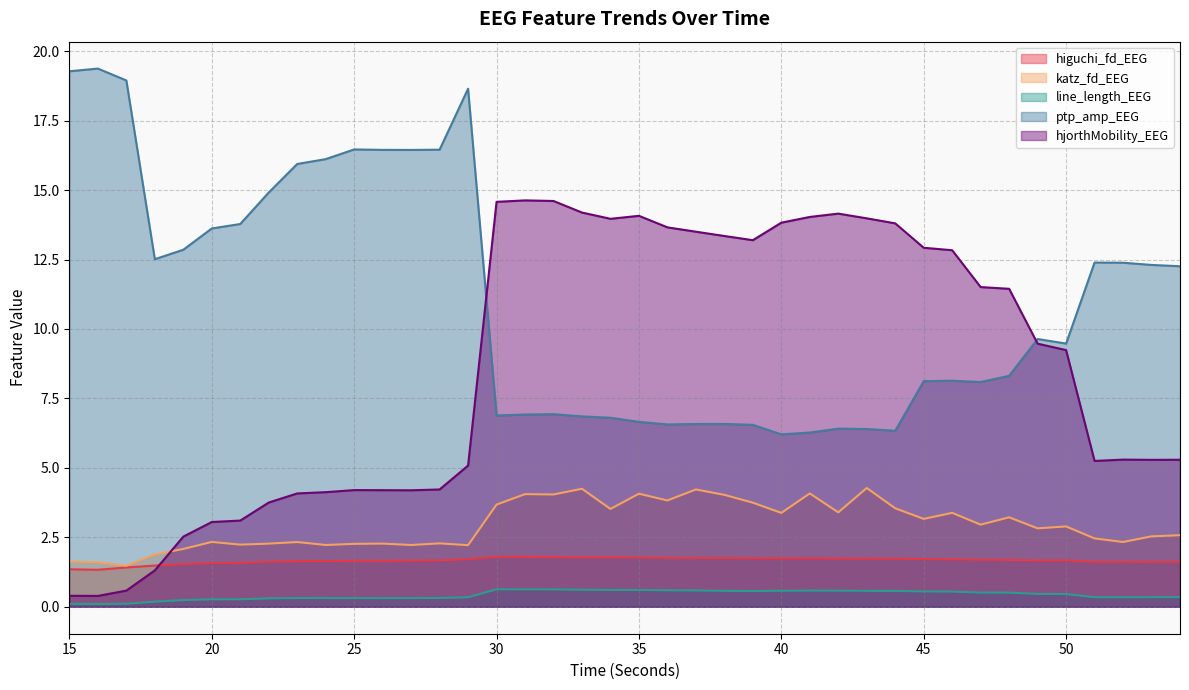

What are all the series names shown in the legend?

higuchi_fd_EEG, katz_fd_EEG, line_length_EEG, ptp_amp_EEG, hjorthMobility_EEG